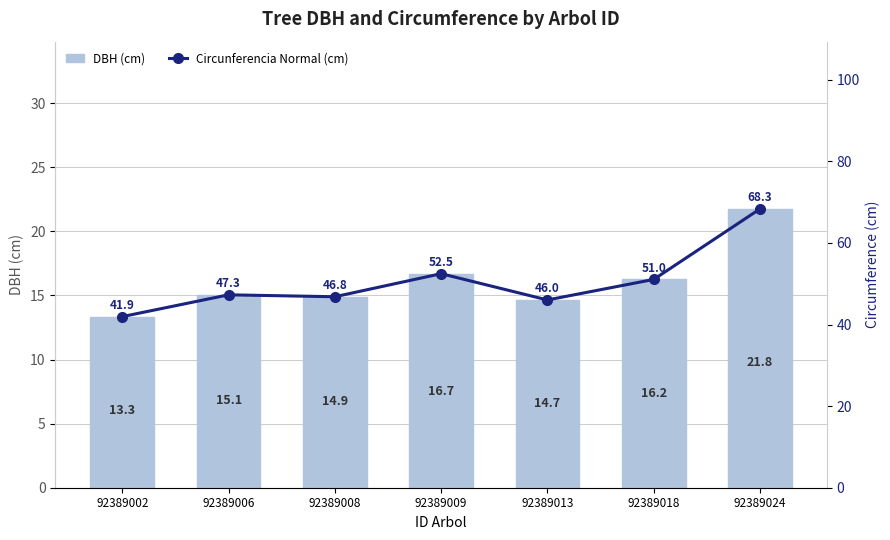

Which series changed the most between 92389002 and 92389008?

Circunferencia Normal (cm)